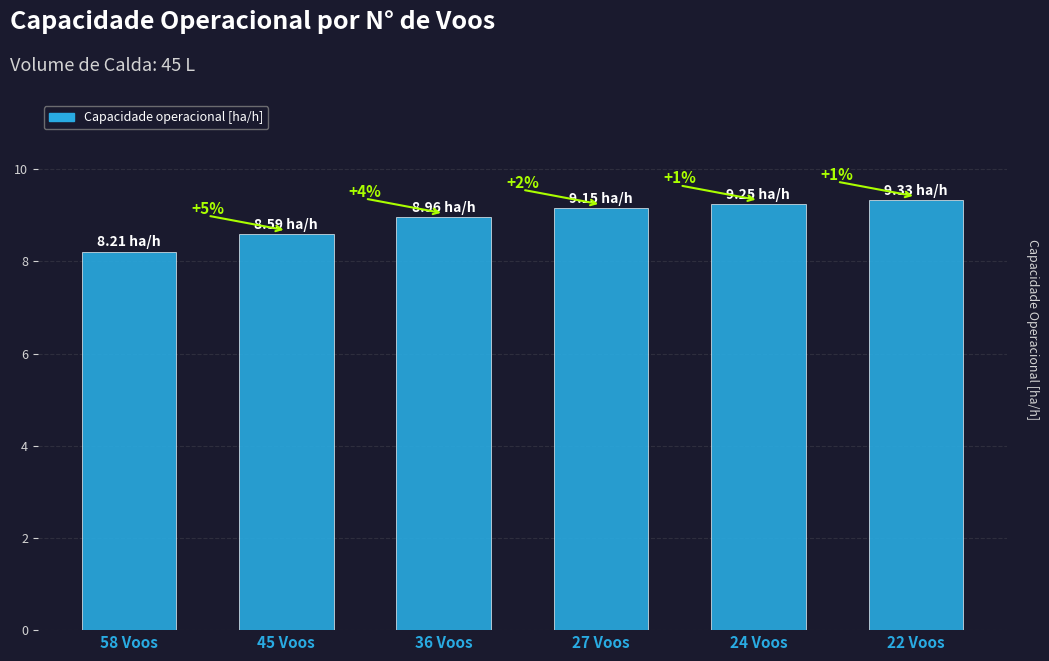

Does the chart contain any negative values?

No